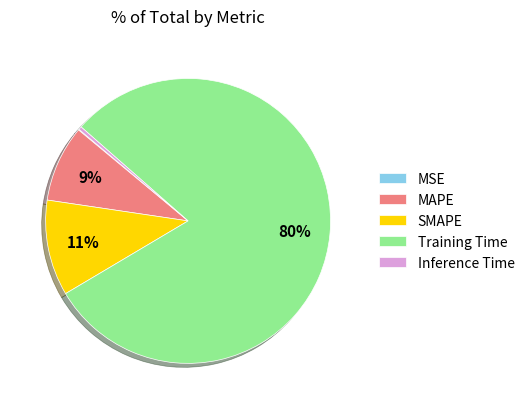

True or false: Inference Time accounts for 0% of the total.

True